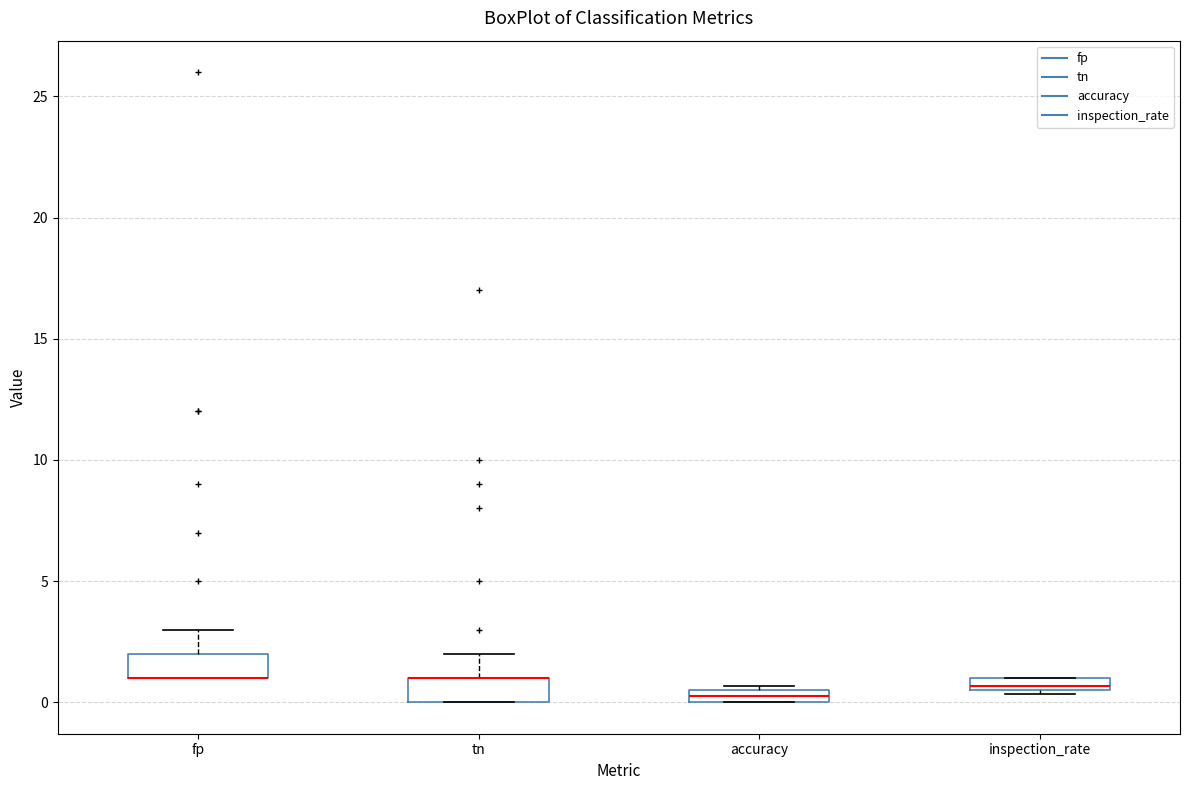

Where is the upper edge of the box for accuracy on the y-axis? The values are not printed on the chart, so give them approximately, as read against the axis.

0.5